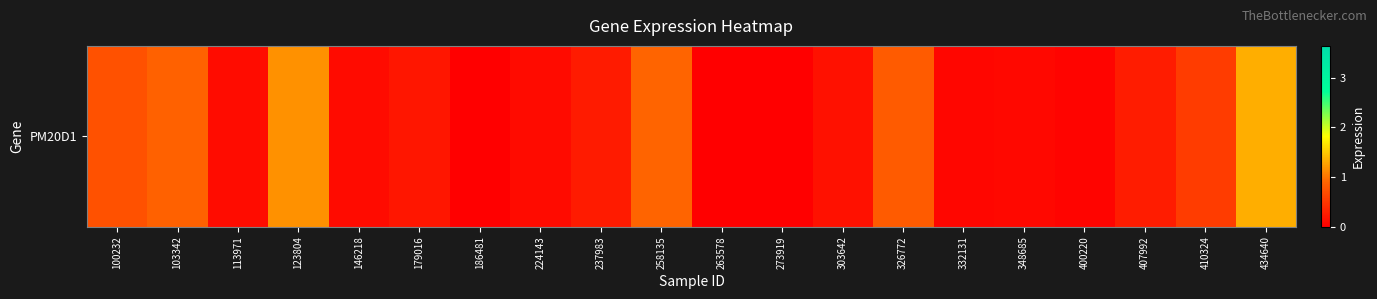

What is the difference between the values at 263578 and 332131?

0.1